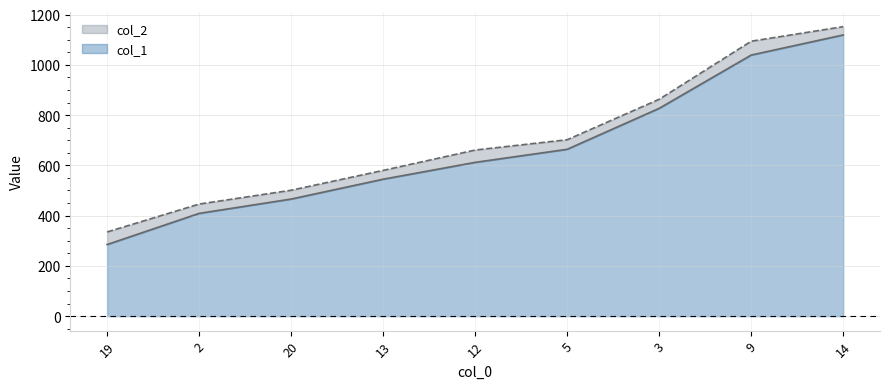

Which label corresponds to the smallest value in the chart?

19